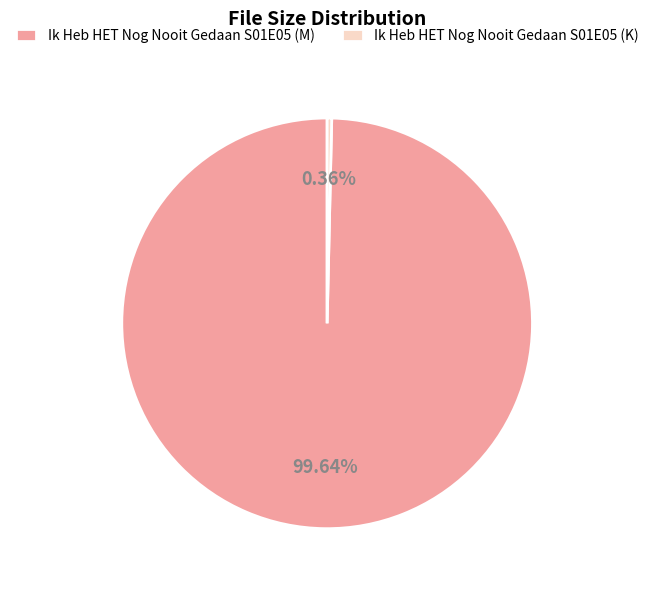

What portion of the pie excludes Ik Heb HET Nog Nooit Gedaan S01E05 (K)?

99.6%